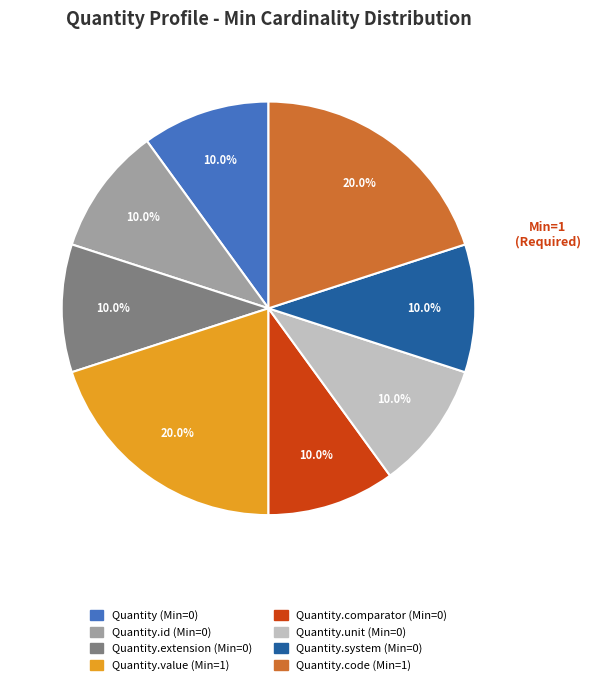

Is there any slice that represents more than half of the pie?

No